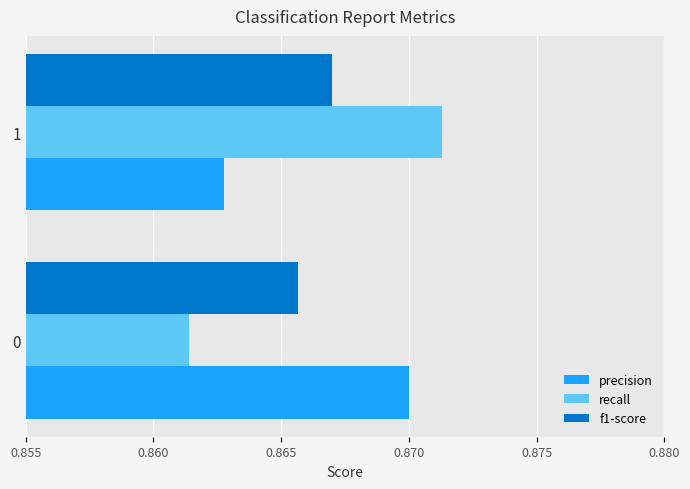

What is the sum of the recall values at 0 and 1?

1.7